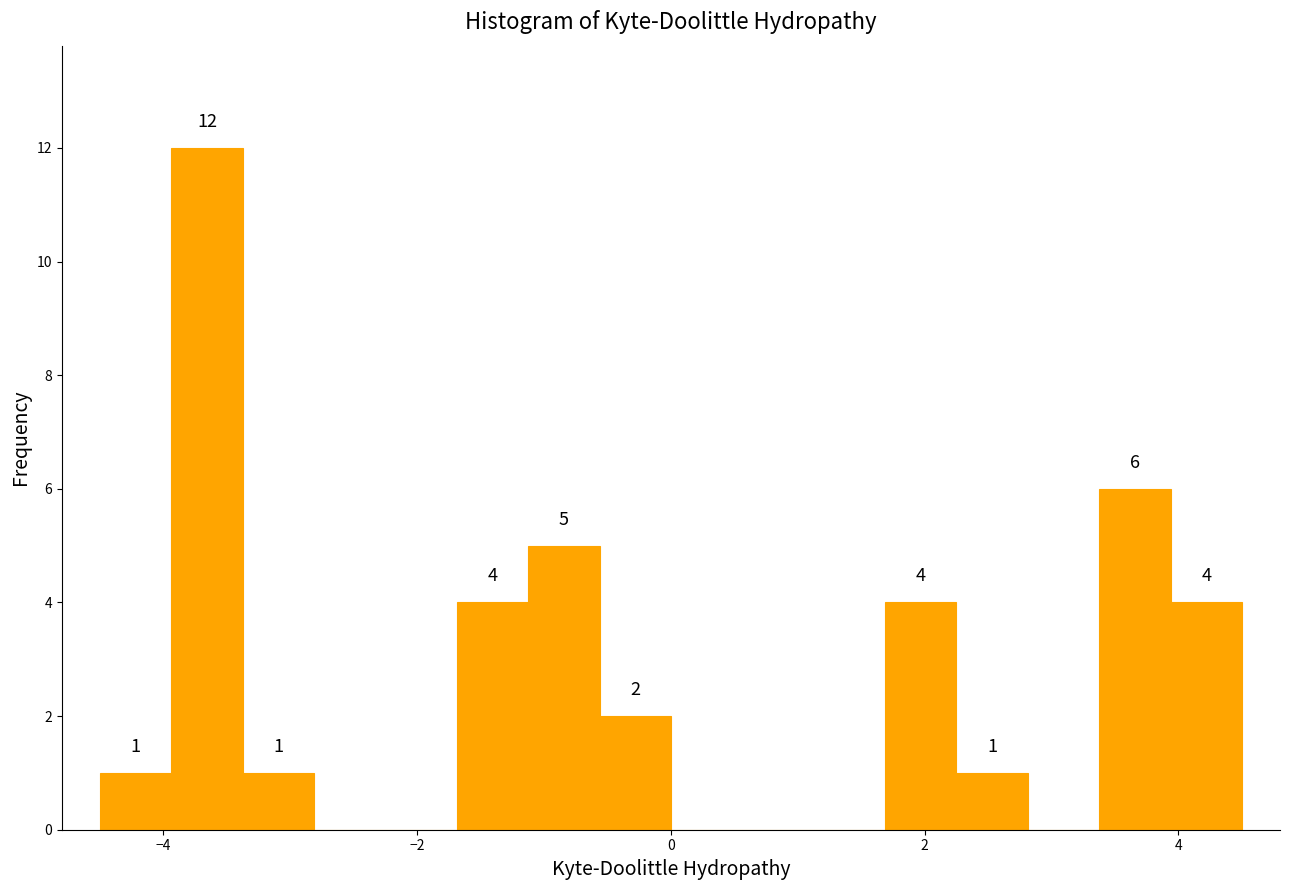

Around what value on the x-axis is the tallest bar? Give the approximate position of its centre, as read against the axis.

-3.6